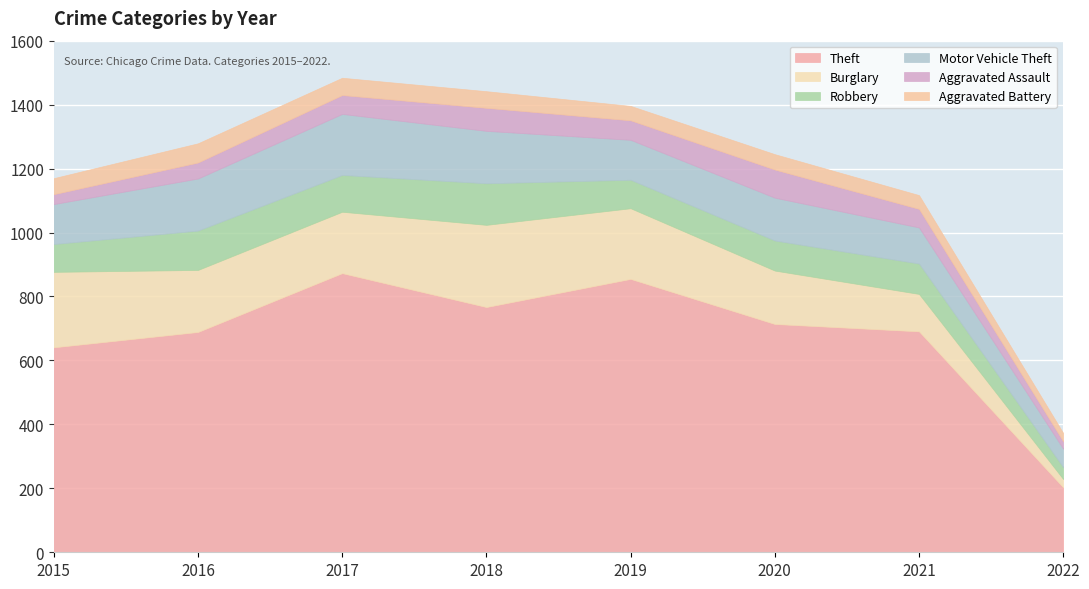

What is the sum of the Robbery values at 2015 and 2019?

176